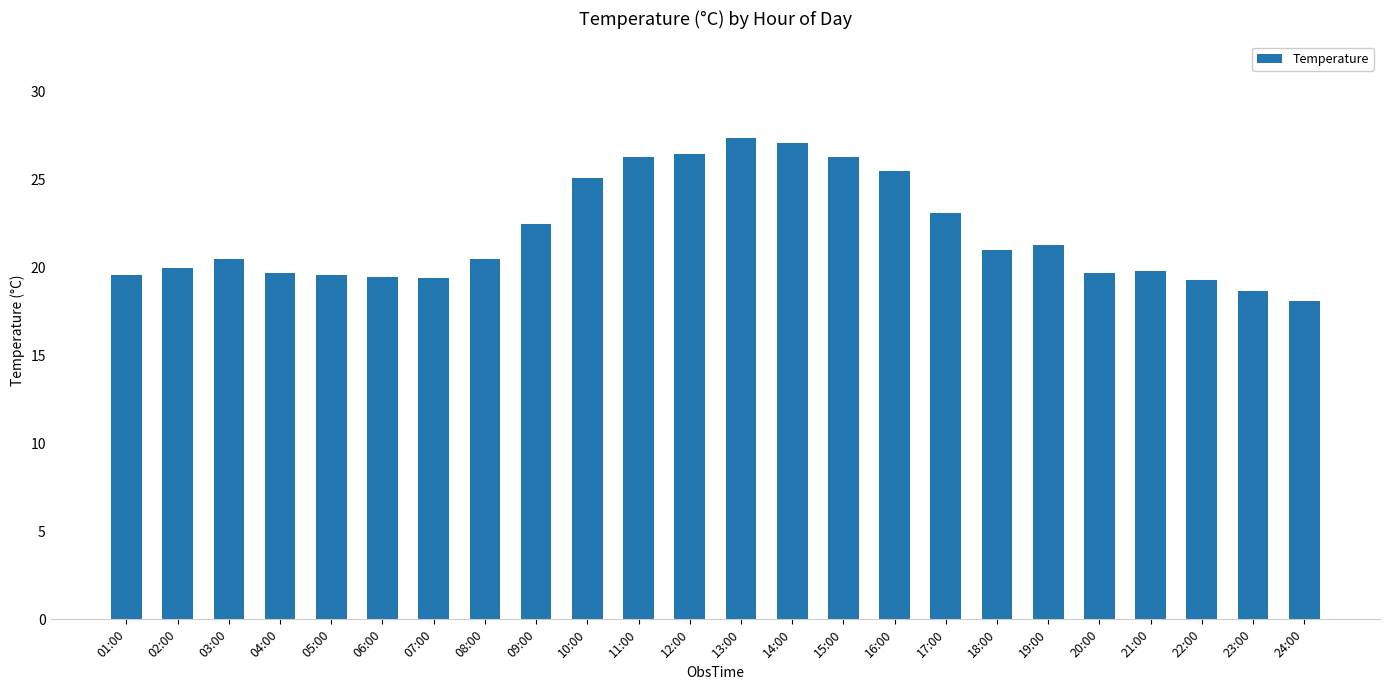

What is the ratio of the value at 12:00 to the value at 11:00?

1.0